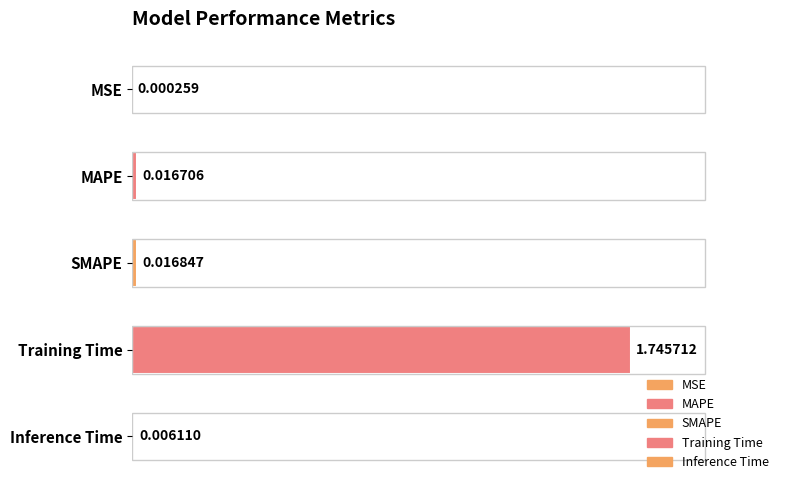

What is the sum of all values?

1.8